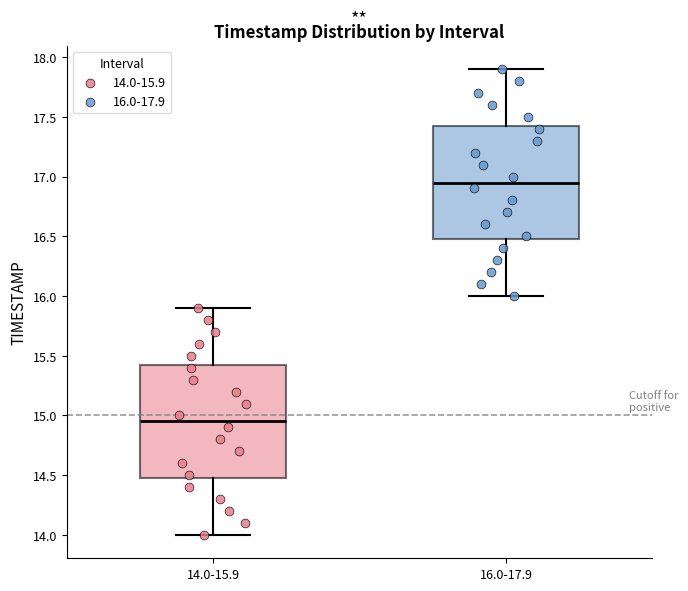

Reading left to right, transcribe this box plot: for each box, give where its median line is, the range the box spans, and where its two whiskers end, as read against the y-axis. The values are not printed on the chart, so give them approximately, as read against the axis.

14.0-15.9: median 14.95, box 14.50 to 15.45, whiskers 14.00 to 15.90
16.0-17.9: median 16.95, box 16.50 to 17.45, whiskers 16.00 to 17.90